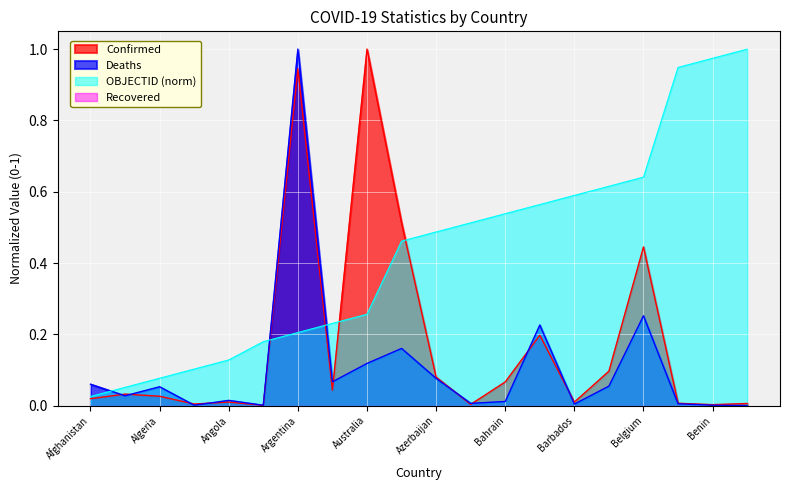

Read the OBJECTID value at Andorra.

0.1